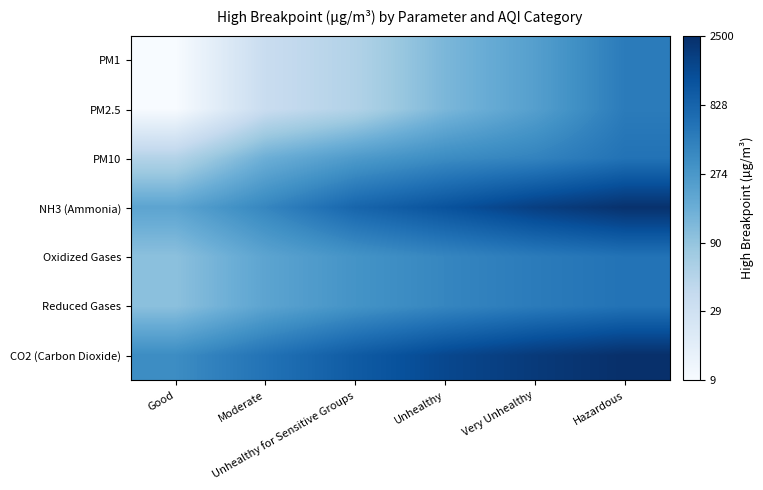

How many series are shown in this chart?

7